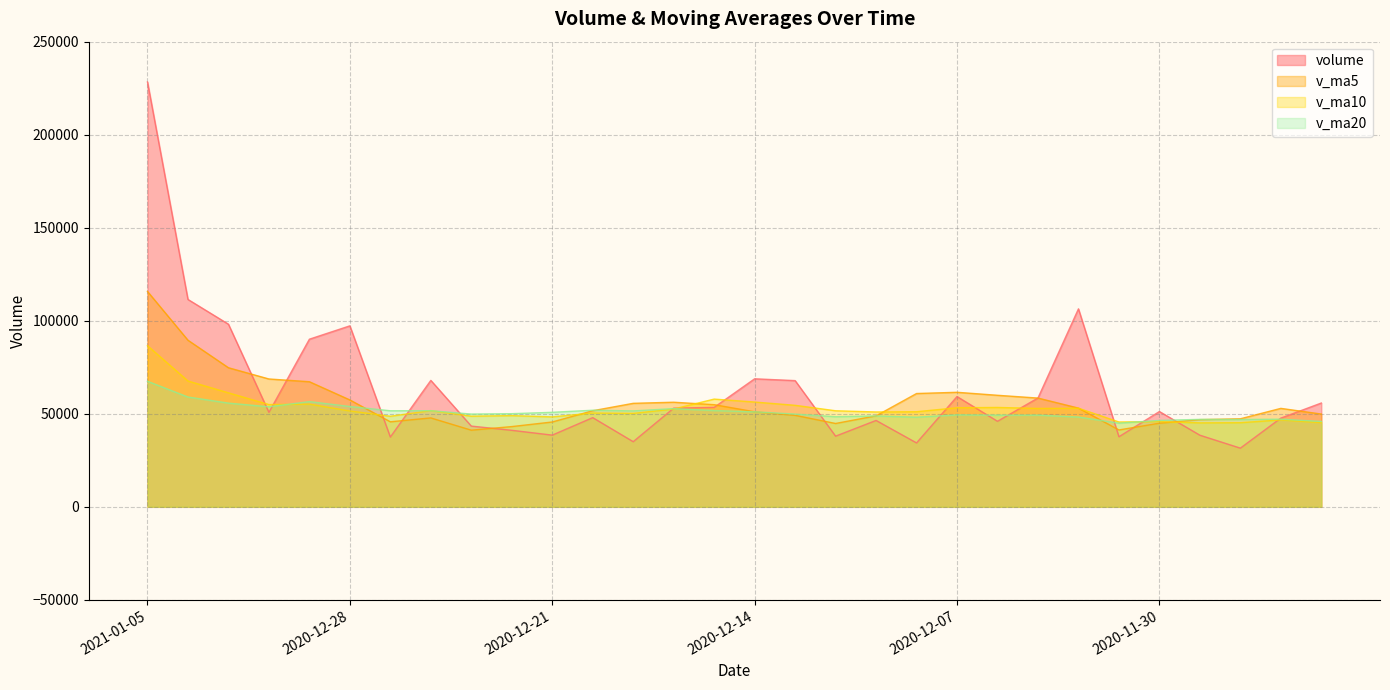

What is the sum of all volume values?

1881870.3